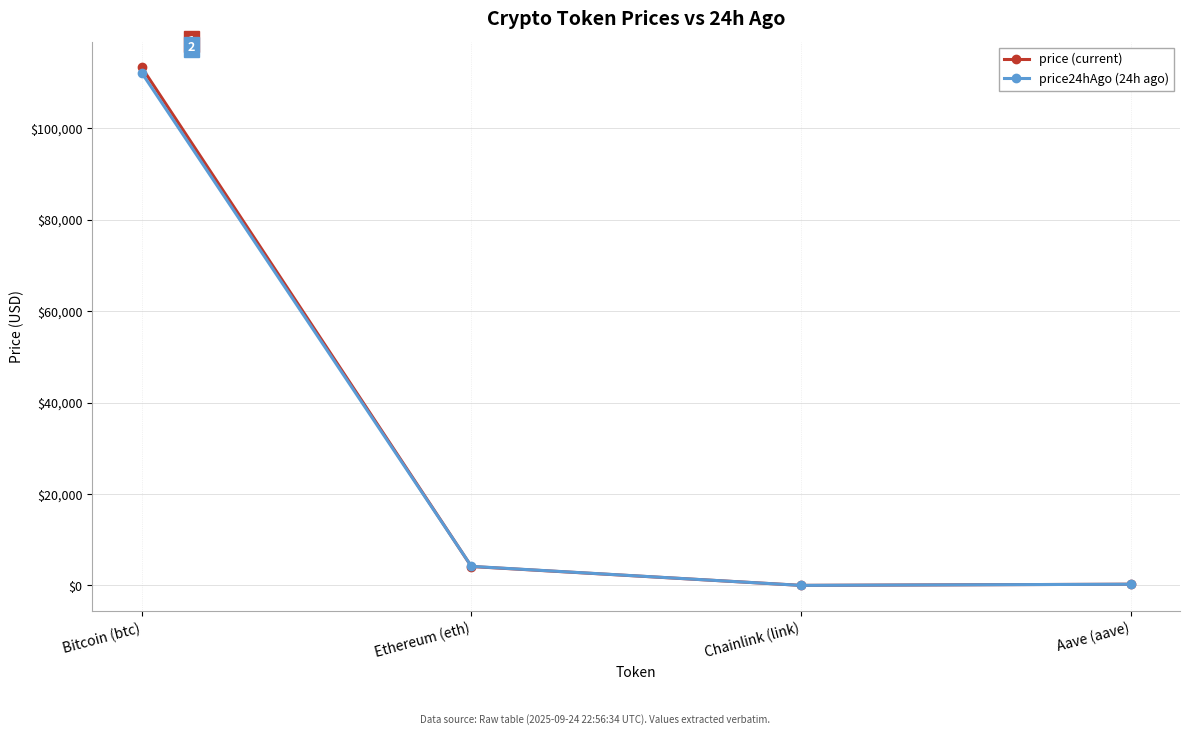

What is the sum of the price24hAgo (24h ago) values at Bitcoin (btc) and Chainlink (link)?

112183.7